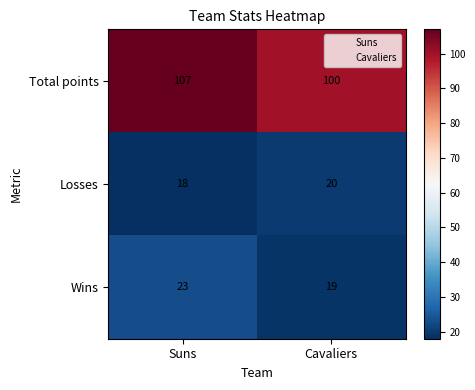

What is the spread (max minus min) of values at Cavaliers?

81